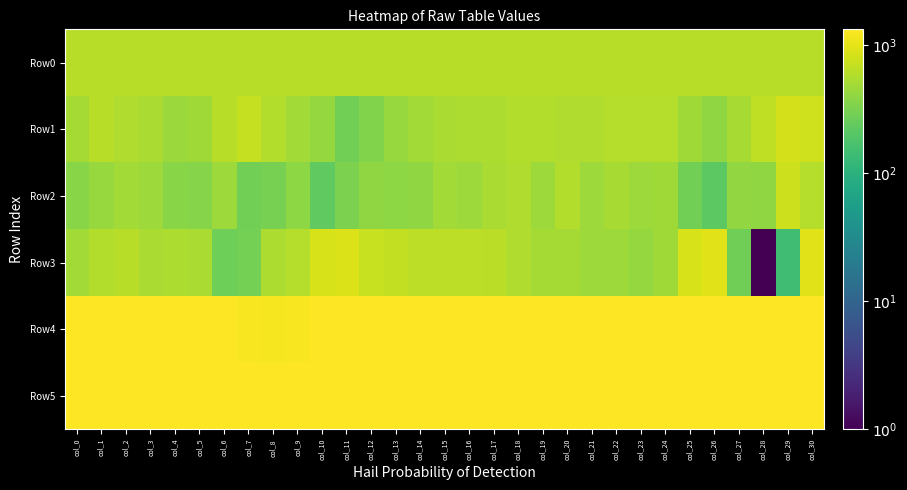

Which category has the highest value across all series?

col_9